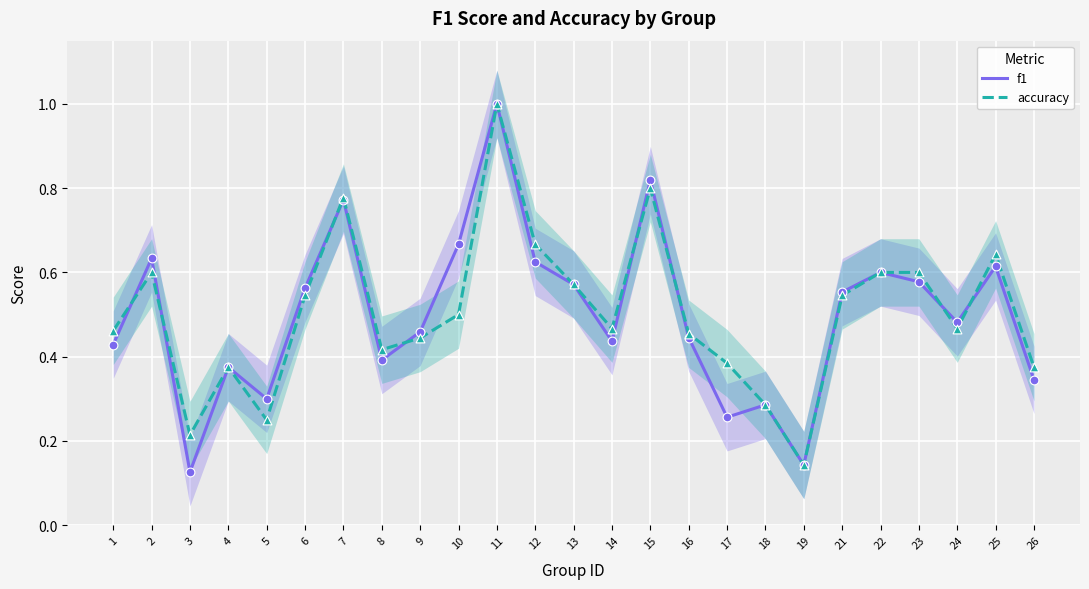

At how many categories does at least one series exceed 0?

25